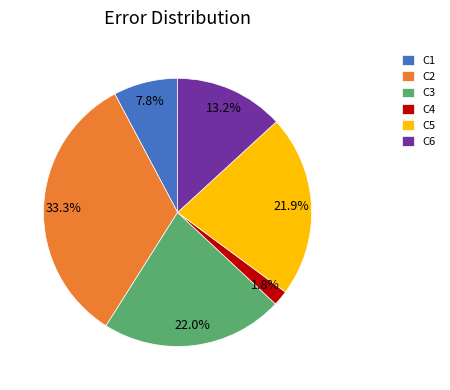

Which has a higher value, C4 or C3?

C3